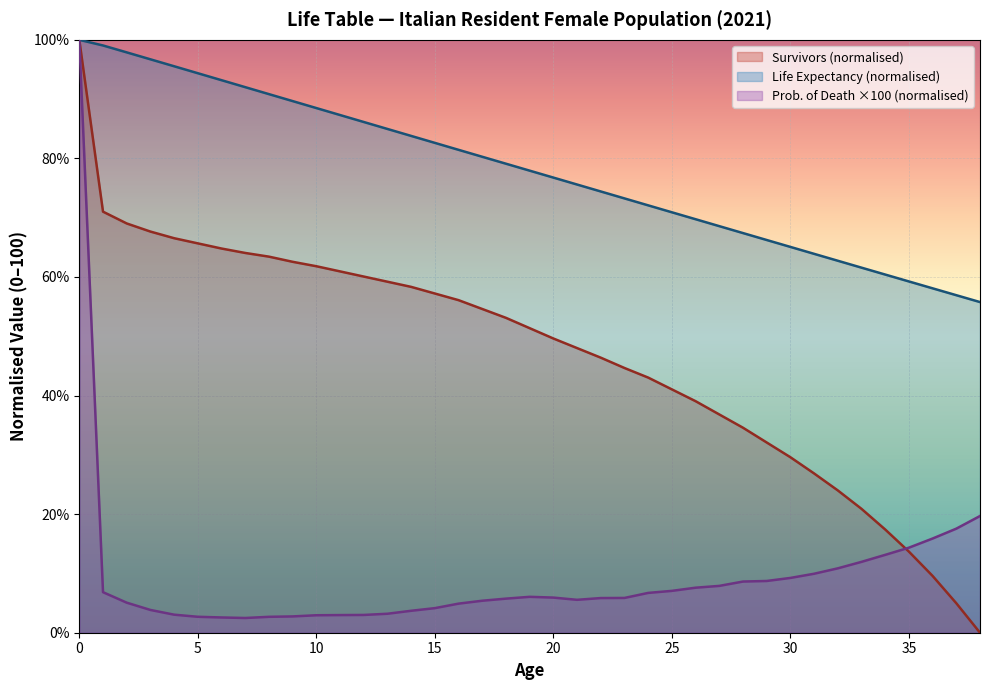

Does the chart display data point markers on the line(s)?

No